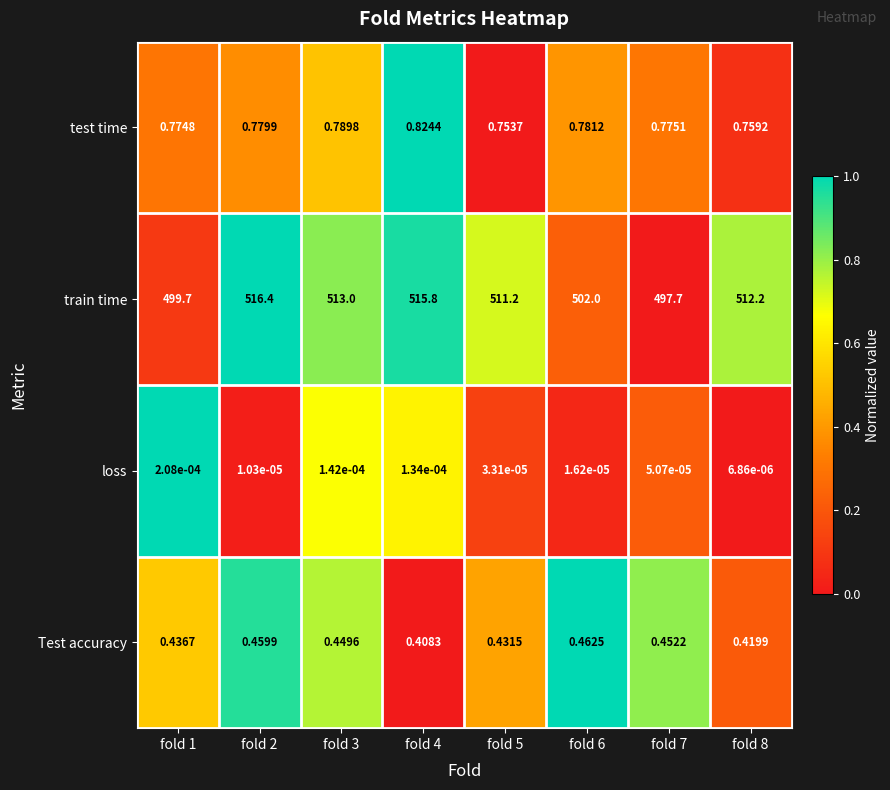

Which series has the largest total across all categories?

train time